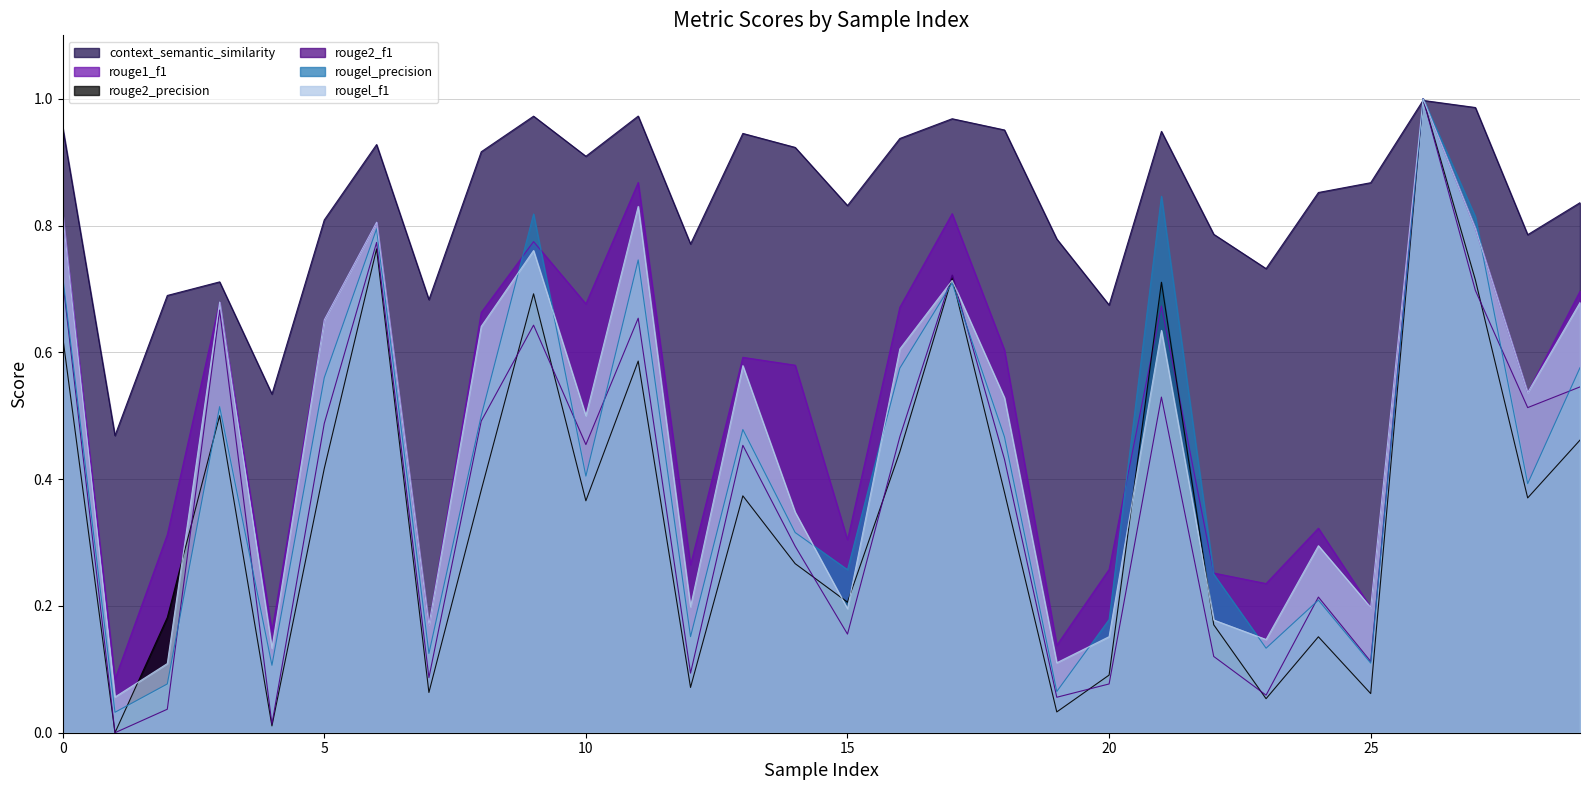

The value of rougel_precision at 21 is 1.2. True or false?

False